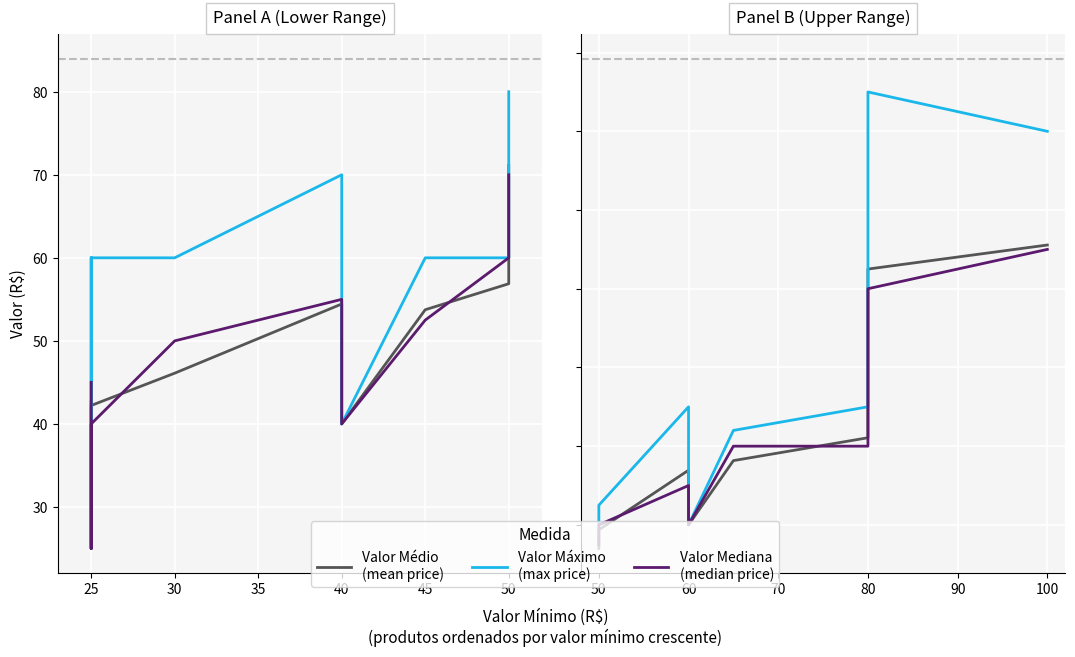

Which series has the largest total across all categories?

Valor Máximo